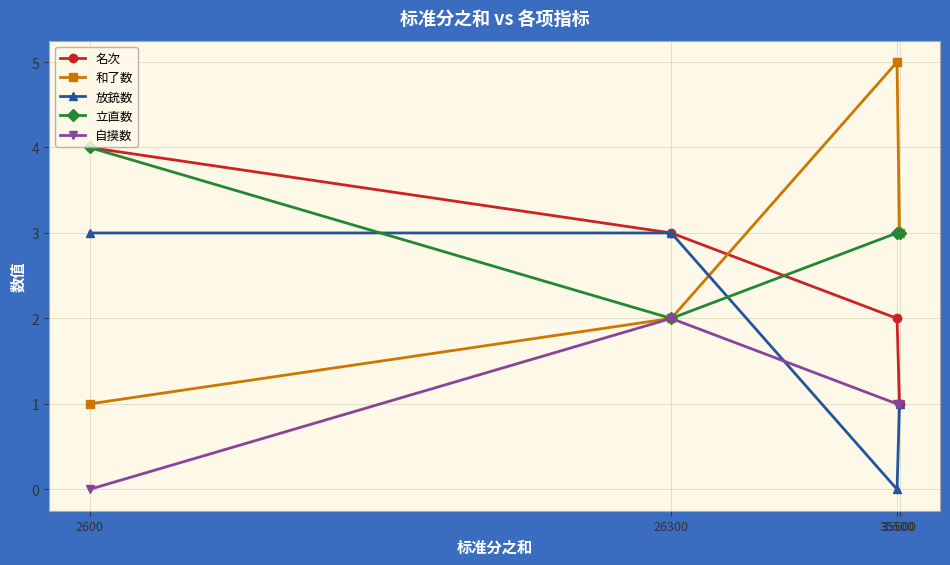

What are all the series names shown in the legend?

名次, 和了数, 放銃数, 立直数, 自摸数